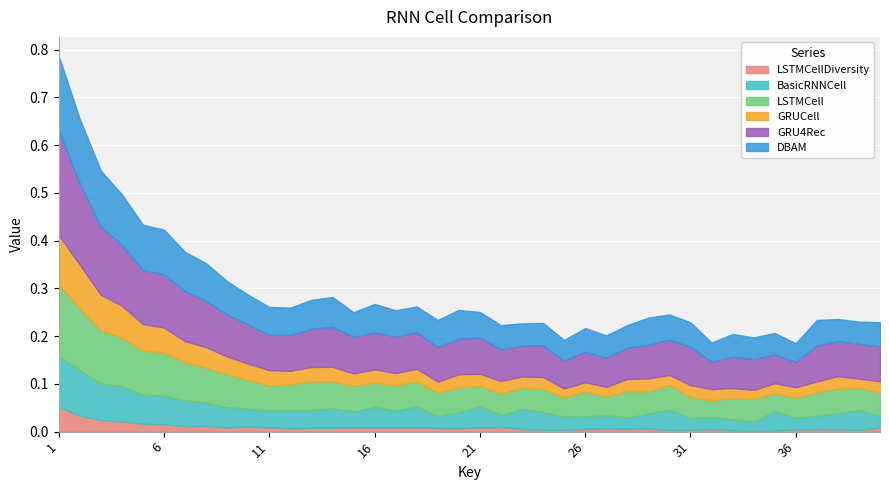

Does the chart display data point markers on the line(s)?

No